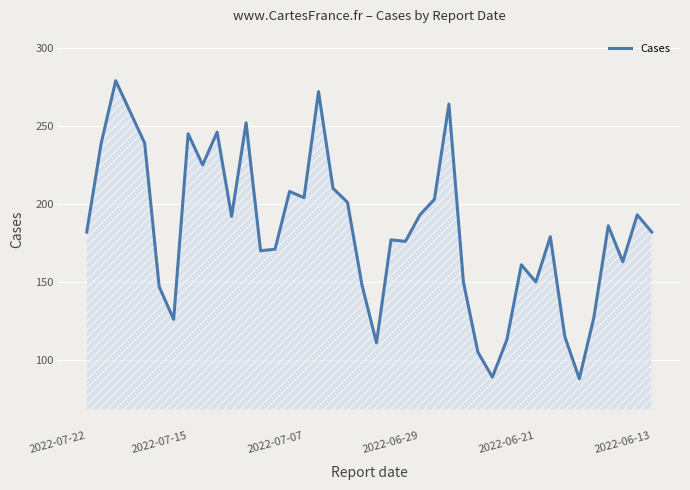

What is the greatest value displayed?

279